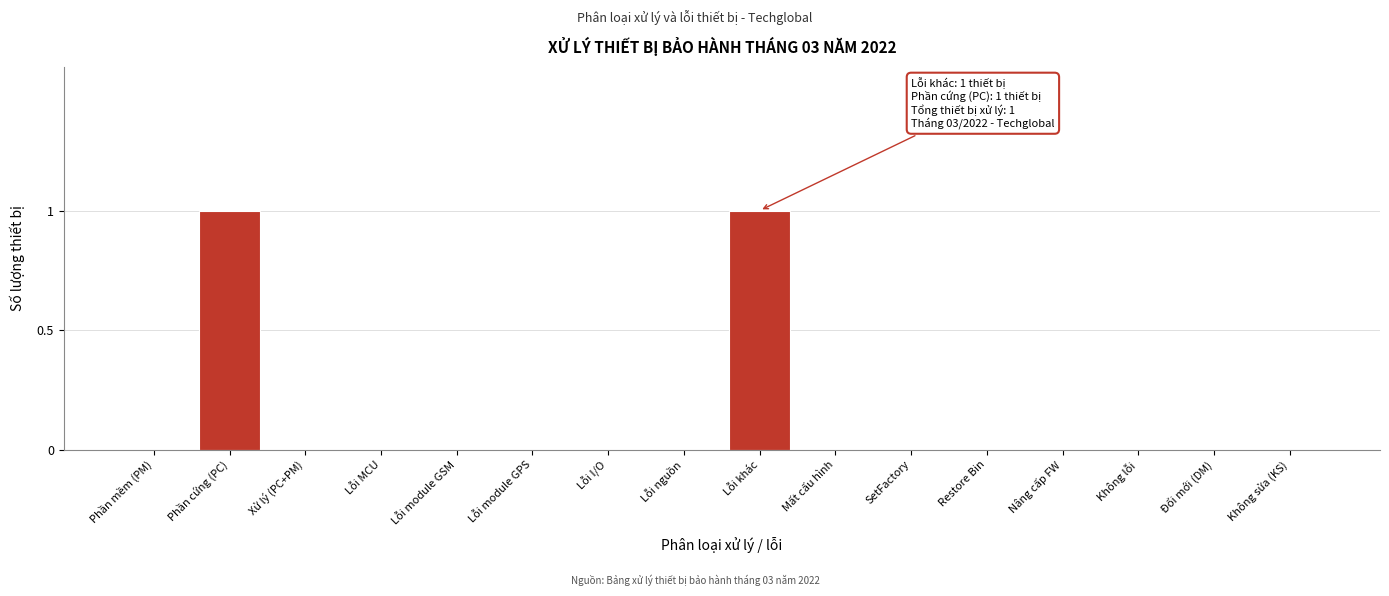

Reading right to left, transcribe all the data shown in this chart.

Không sửa (KS)=0	Đổi mới (DM)=0	Không lỗi=0	Nâng cấp FW=0	Restore Bin=0	SetFactory=0	Mất cấu hình=0	Lỗi khác=1	Lỗi nguồn=0	Lỗi I/O=0	Lỗi module GPS=0	Lỗi module GSM=0	Lỗi MCU=0	Xử lý (PC+PM)=0	Phần cứng (PC)=1	Phần mềm (PM)=0